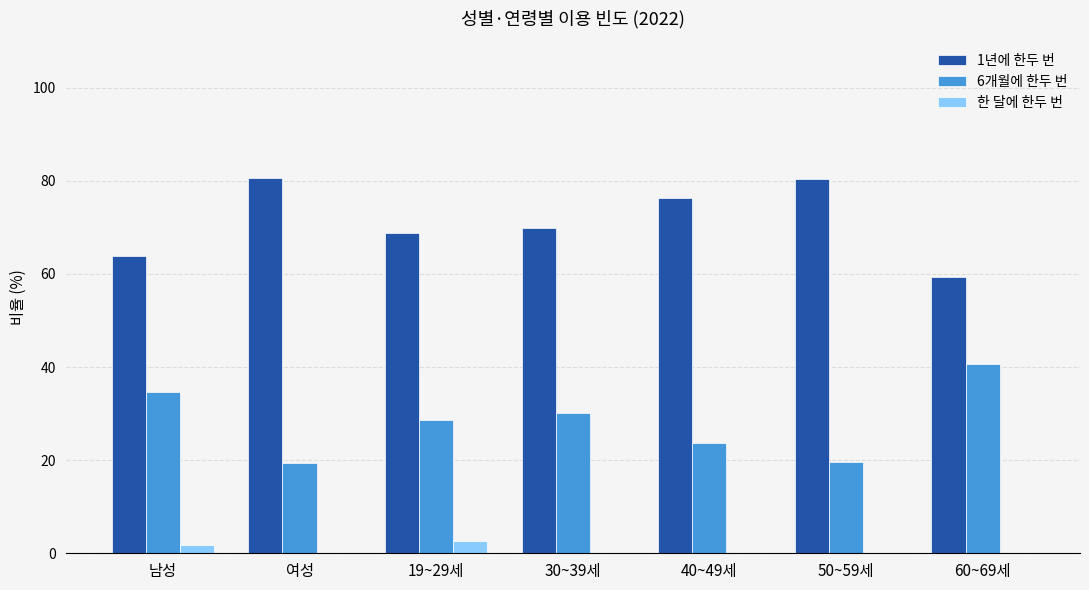

What is the total value across all series at 여성?

100.0